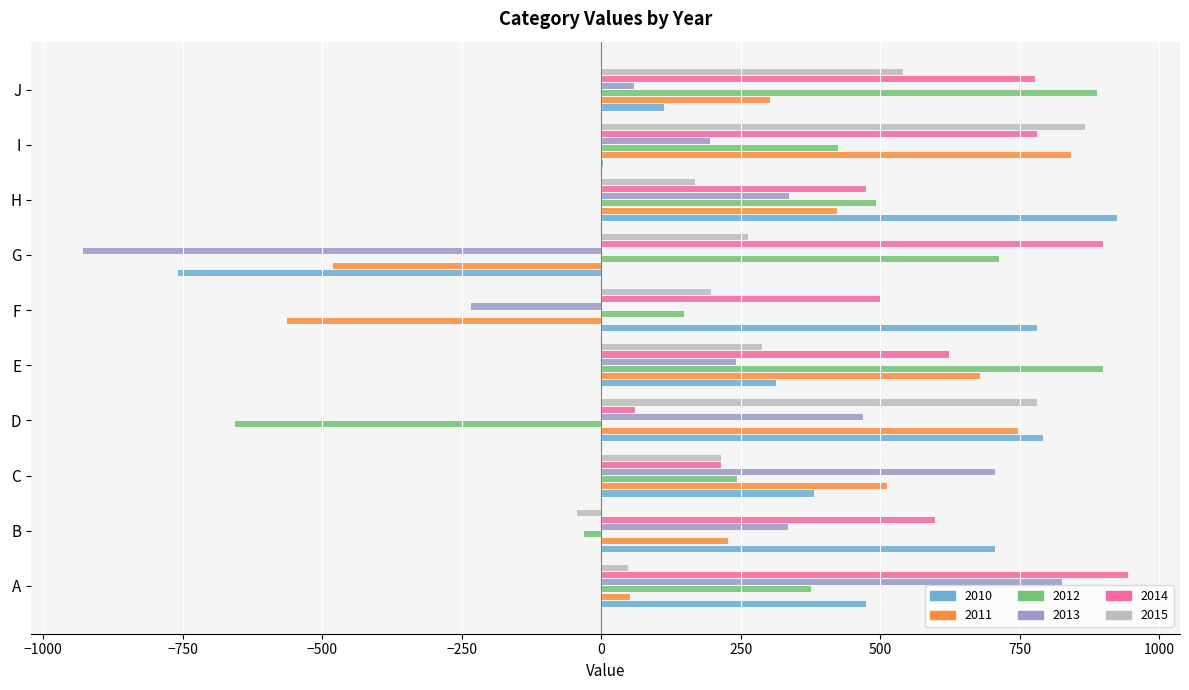

What is the greatest value displayed?

943.3